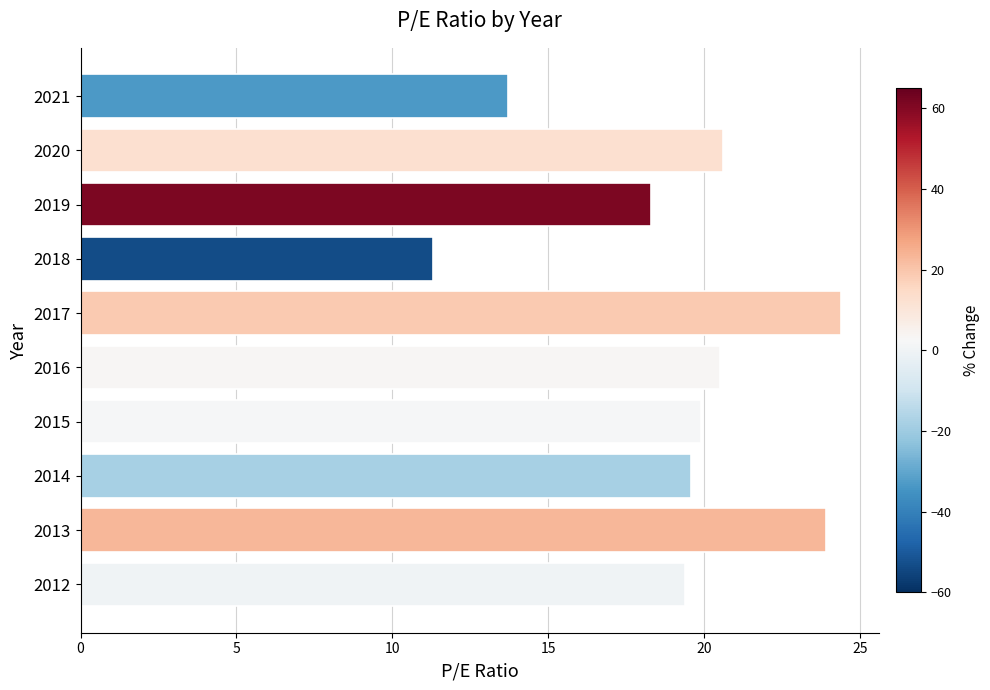

What is the value of the 1st bar from the top?

13.7